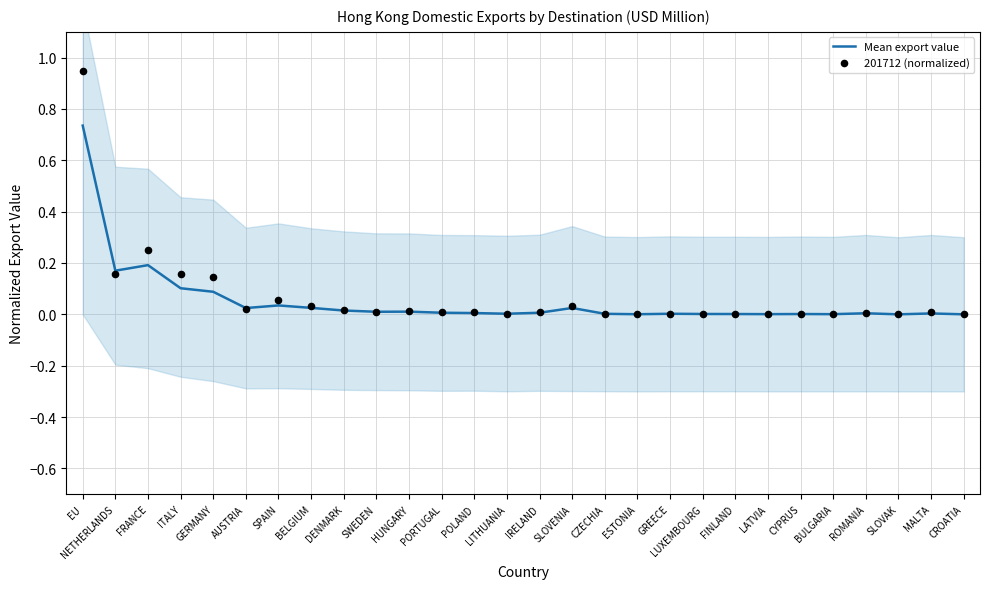

At which category is the sum across all series the highest?

EU